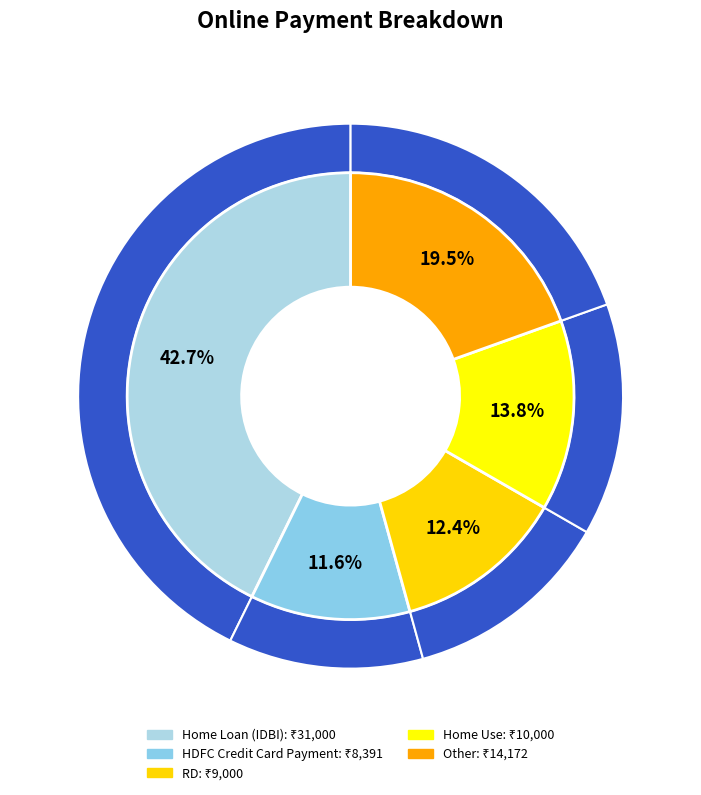

What percentage is the Home Loan (IDBI) slice, to the nearest percent?

43%